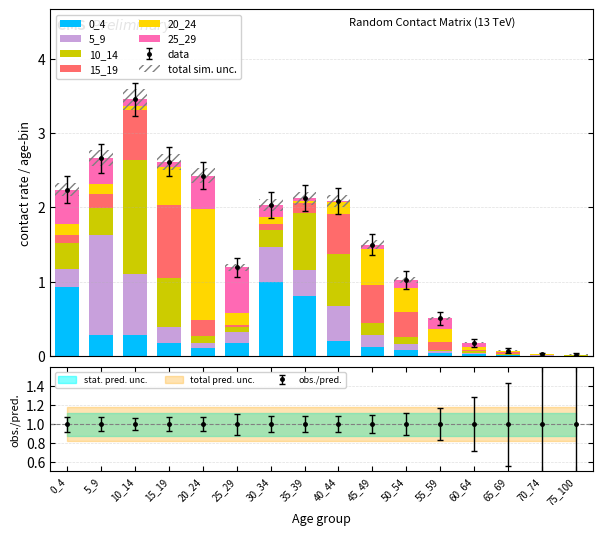

At which label does 20_24 reach its peak?

20_24